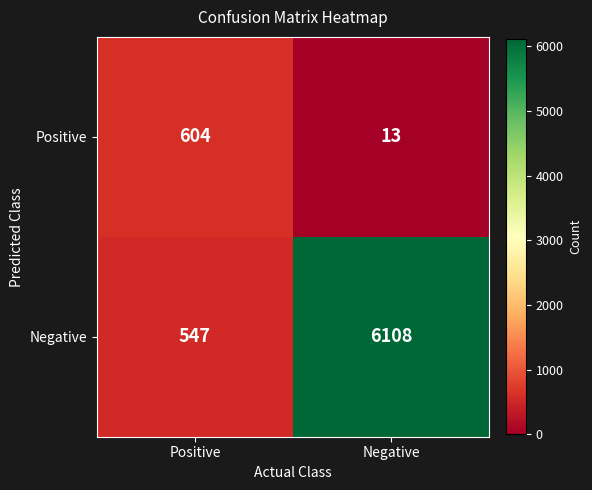

Which series has the widest spread of values?

Negative